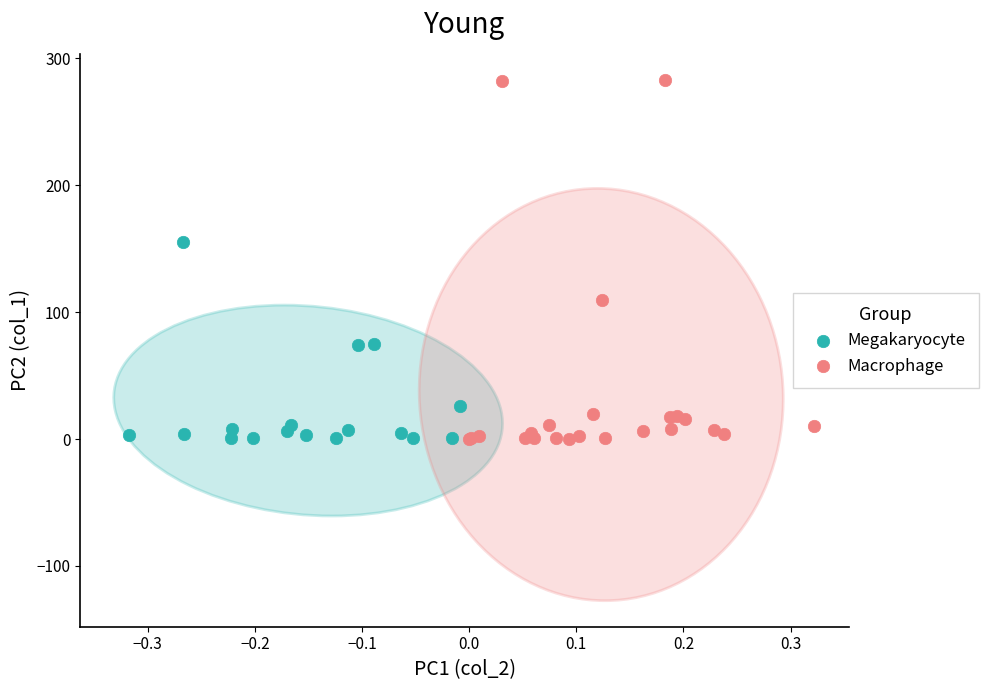

Which series reaches the maximum Y coordinate?

Macrophage